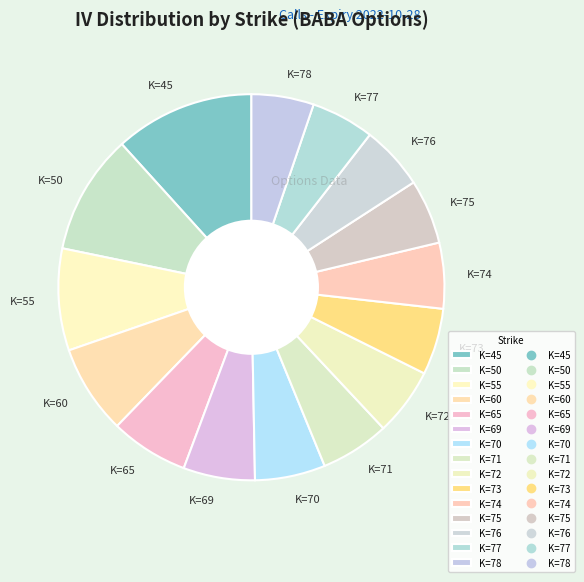

Is K=60 the majority of the pie?

No